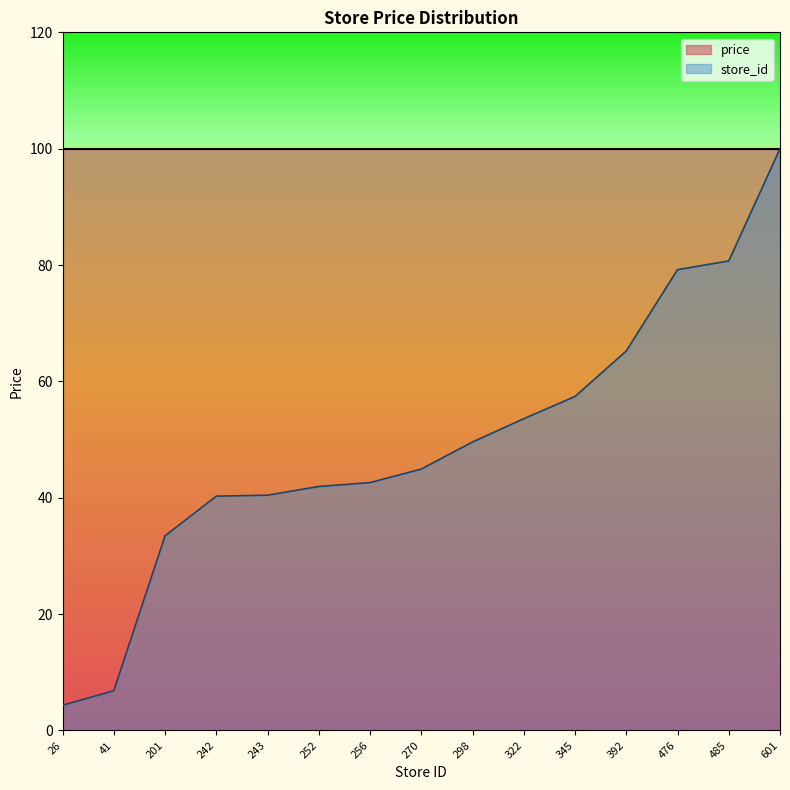

Where does the data first go above 44?

270